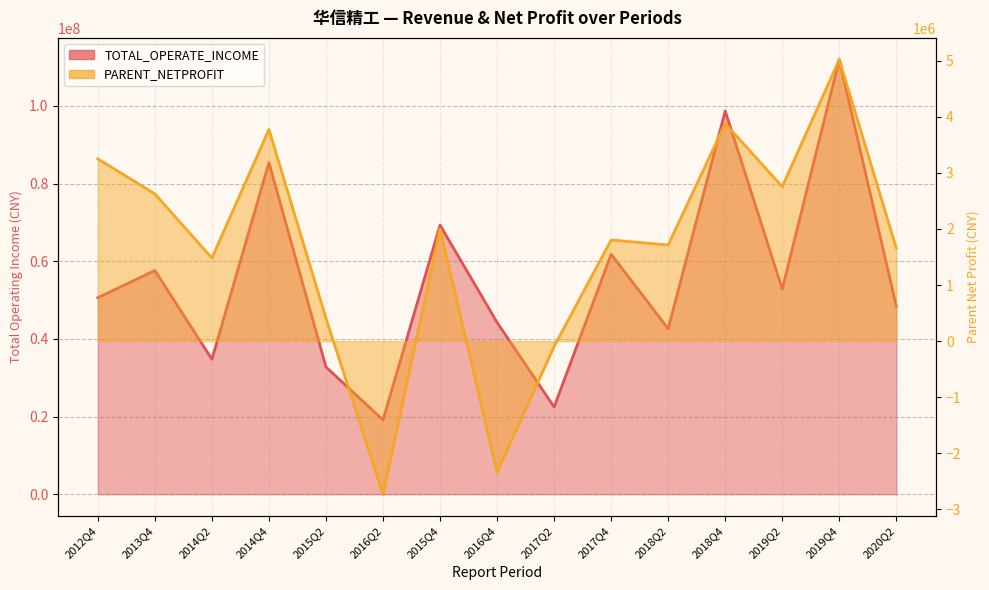

Which series has the widest spread of values?

TOTAL_OPERATE_INCOME